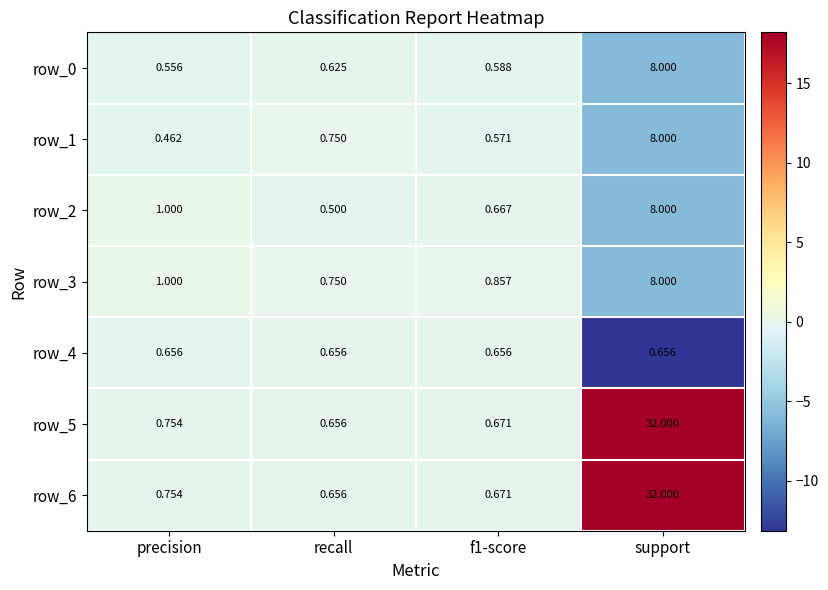

At which label is row_2 closest to 4?

precision